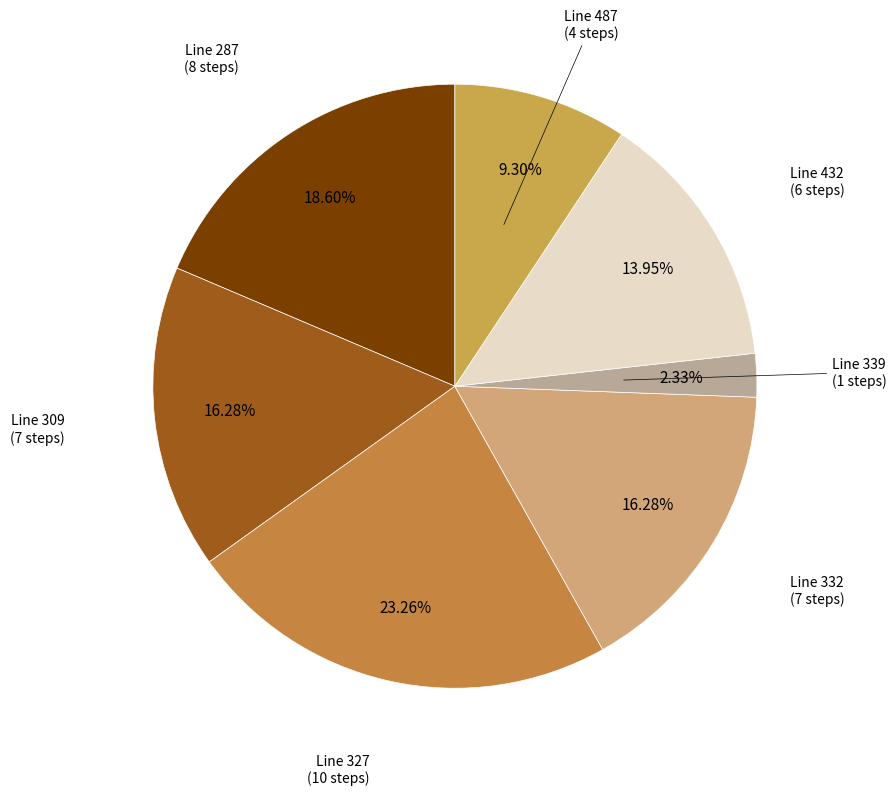

Does any single category account for the majority?

No